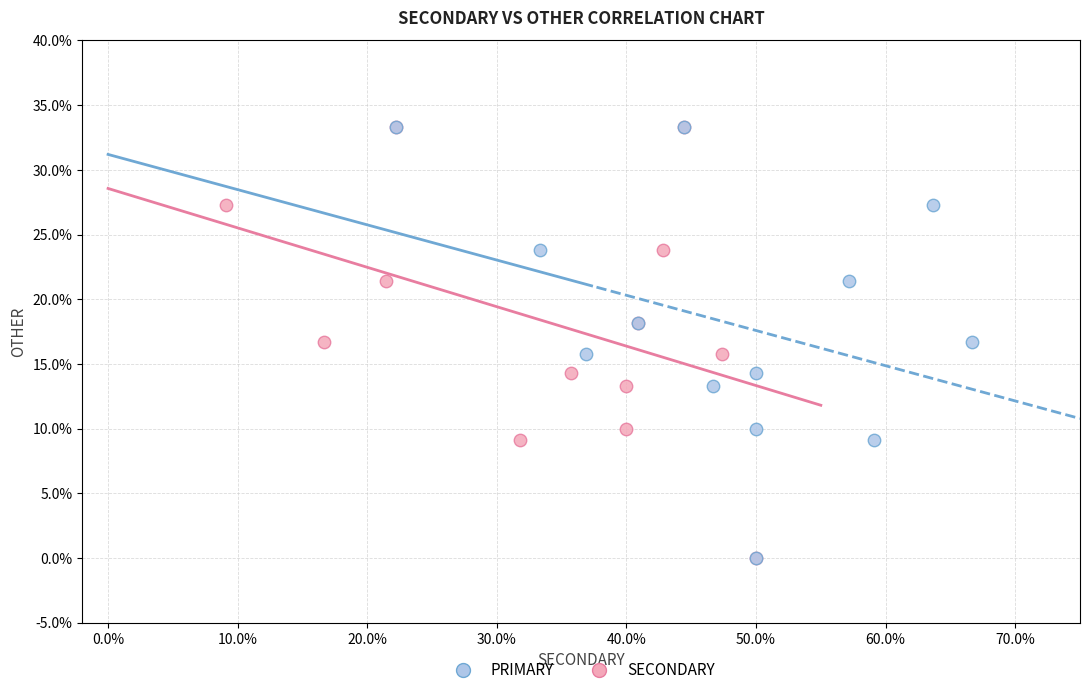

What are all the series names shown in the legend?

PRIMARY, SECONDARY